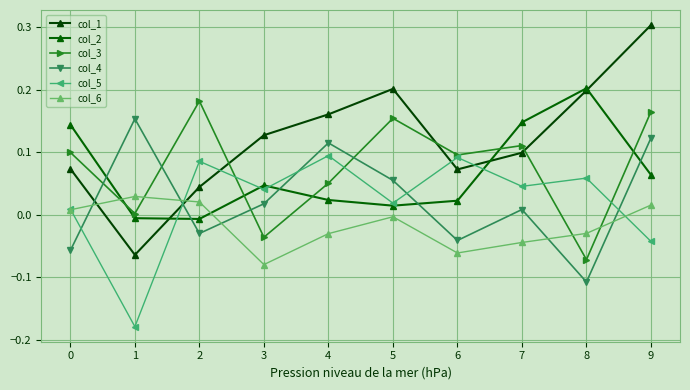

Count the number of categories in the chart.

10